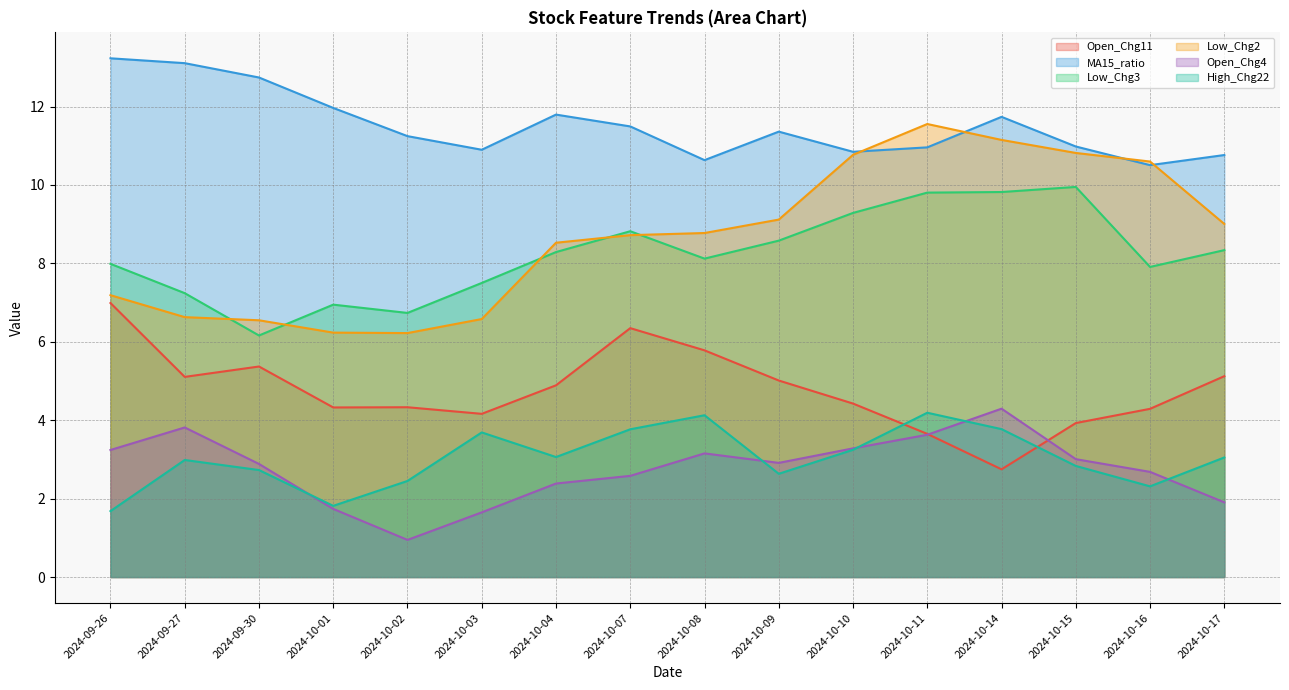

How many interior local peaks does the Low_Chg2 series have?

1